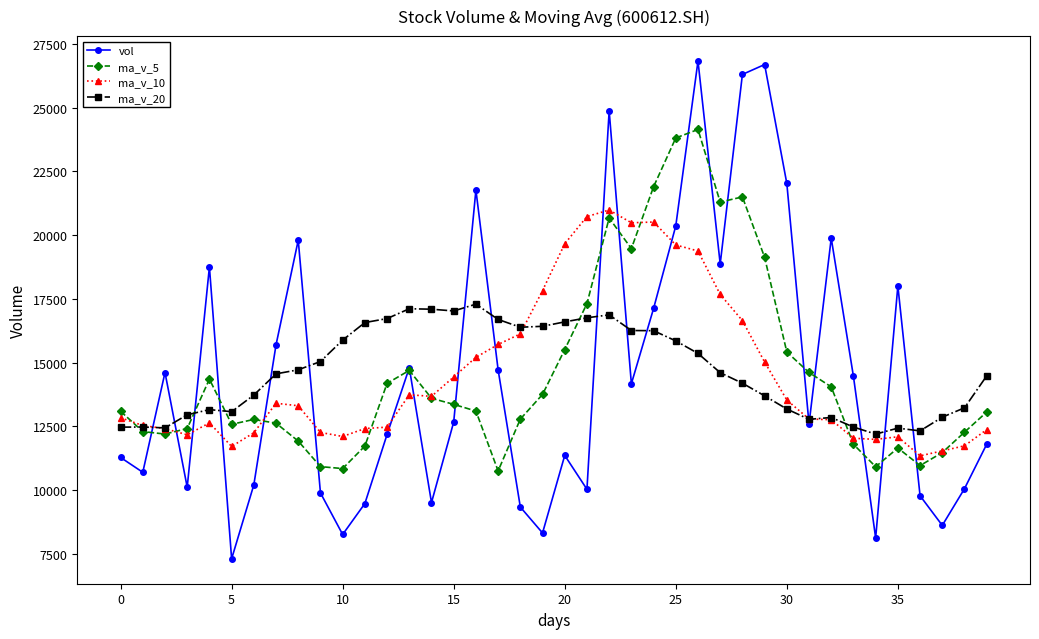

What is the sum of all vol values?

581256.1